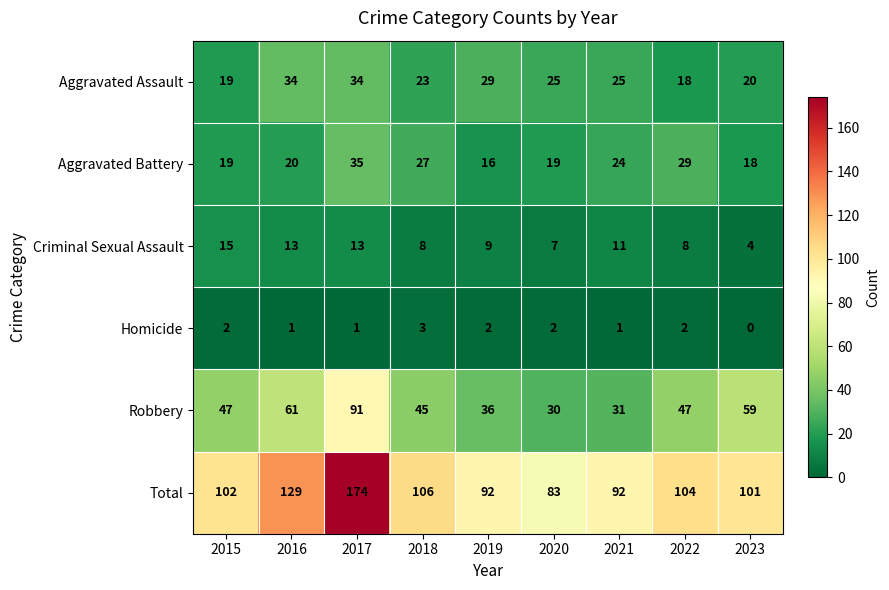

Which series has the largest range (max minus min)?

Total